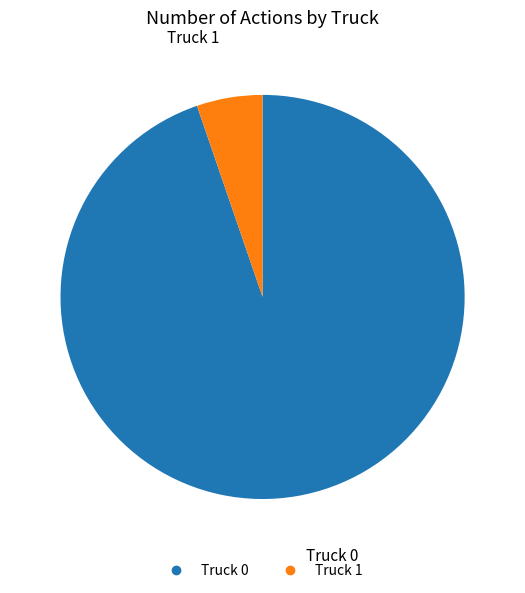

Which has a higher value, Truck 0 or Truck 1?

Truck 0